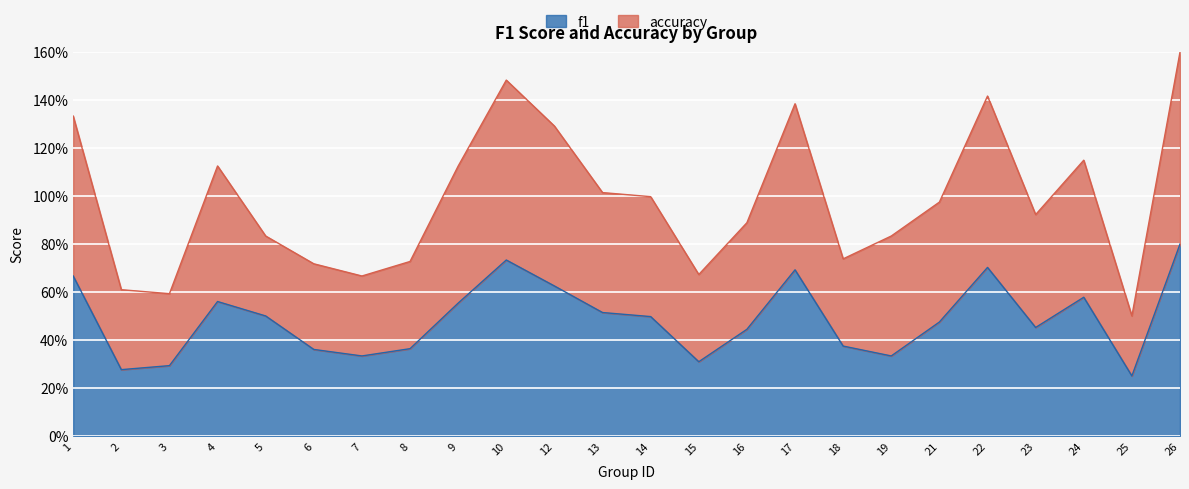

What is the value of the accuracy point at the 13th from the left?

1.0